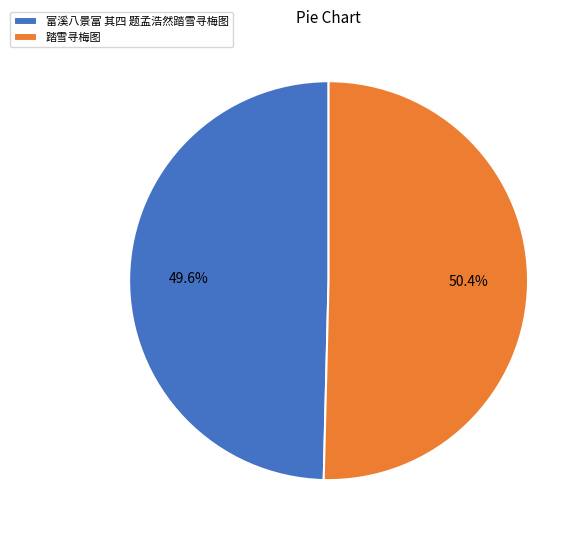

True or false: 踏雪寻梅图 accounts for 61% of the total.

False